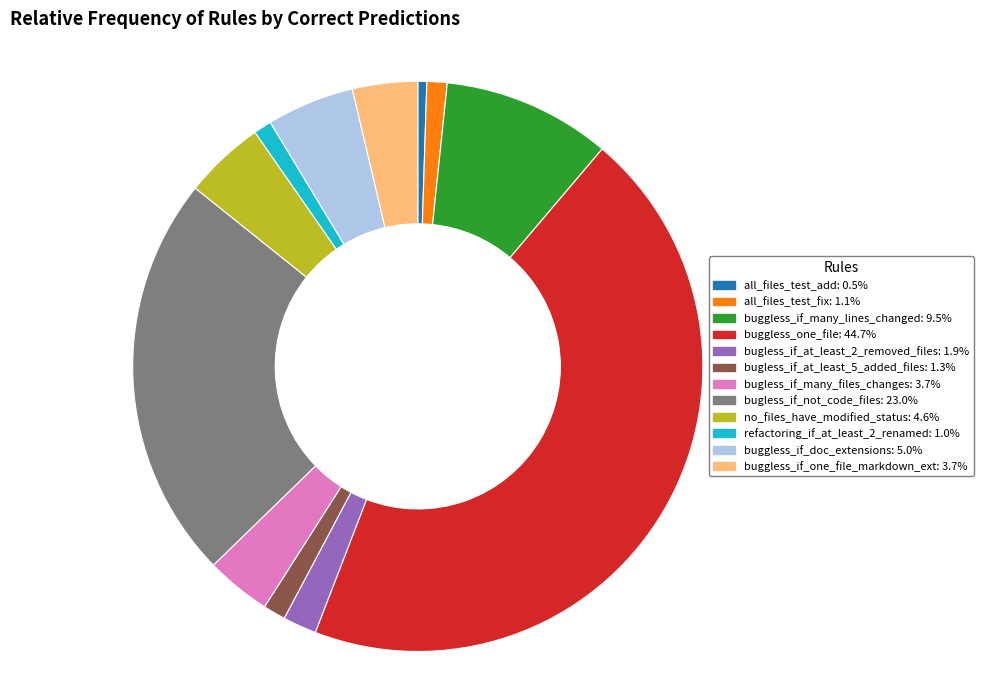

Count the number of slices in the pie.

12